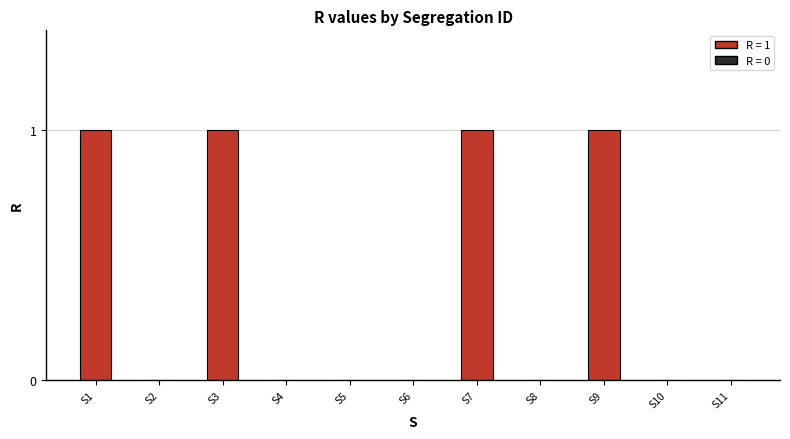

Reading right to left, extract all data points from this chart.

S11=0	S10=0	S9=1	S8=0	S7=1	S6=0	S5=0	S4=0	S3=1	S2=0	S1=1